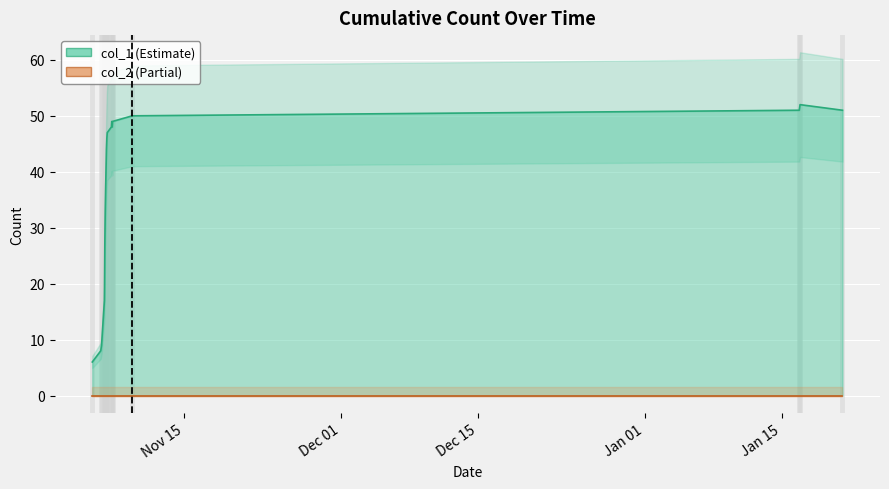

What is the value of the 3rd point from the left?

9